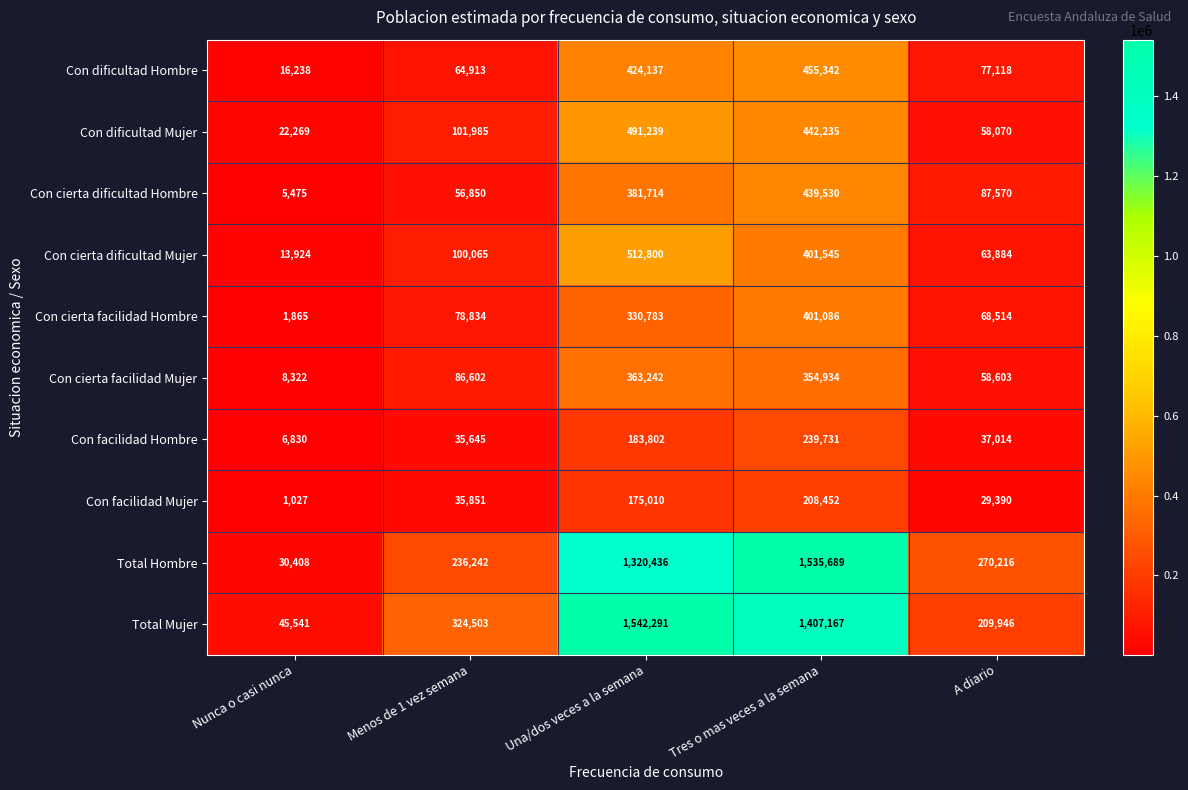

What is the difference between the maximum and minimum values in the Con facilidad Mujer series?

207425